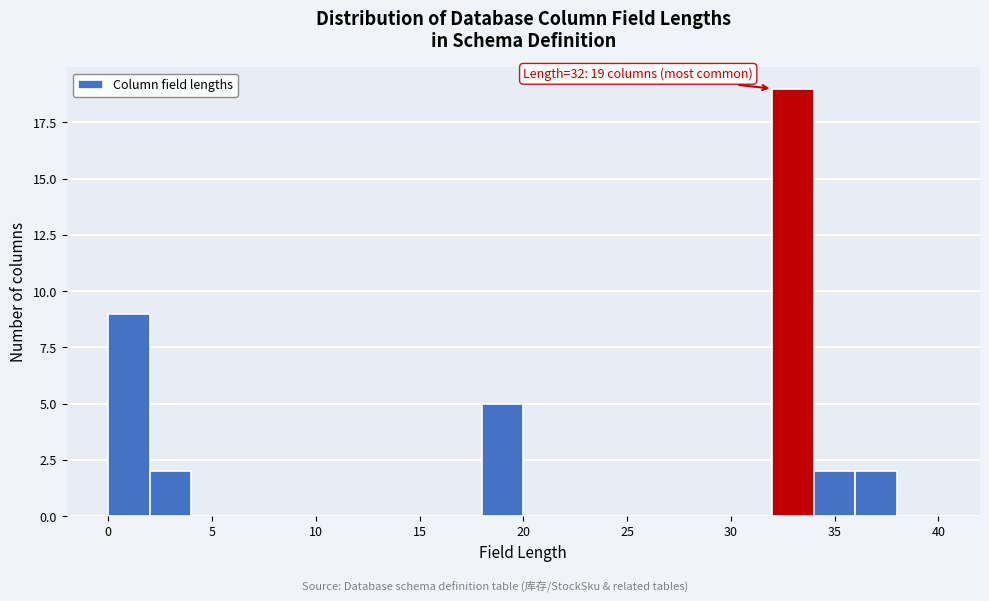

Which range on the x-axis has the tallest bar?

32 to 34